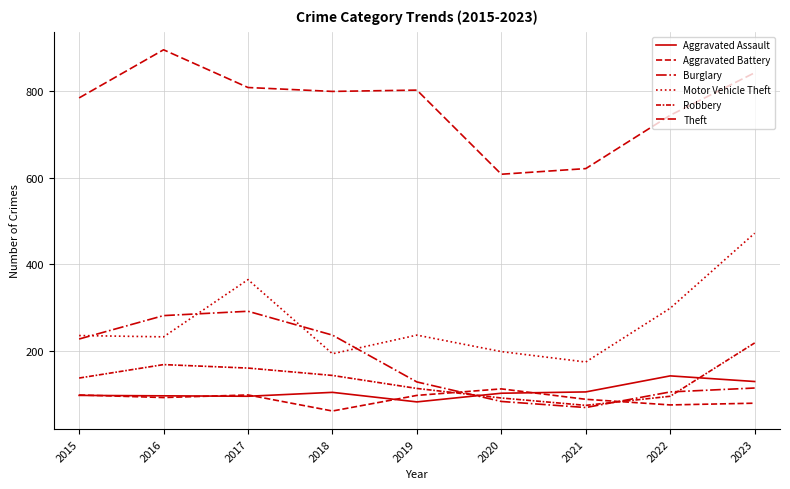

What is the spread (max minus min) of values at 2019?

719